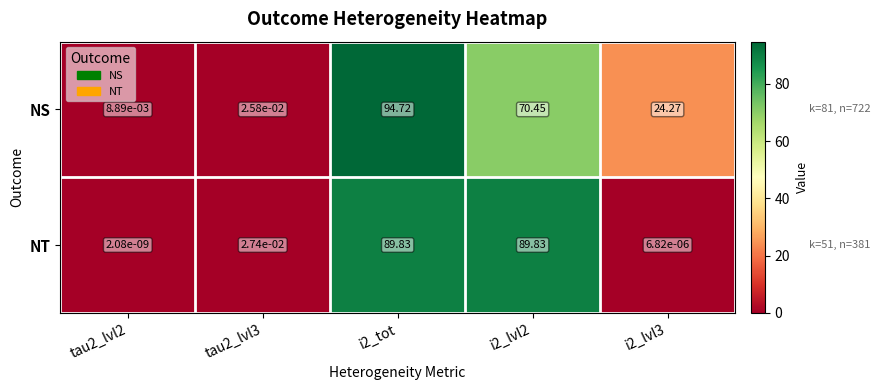

List the series in order of their peak value, highest first.

NS, NT